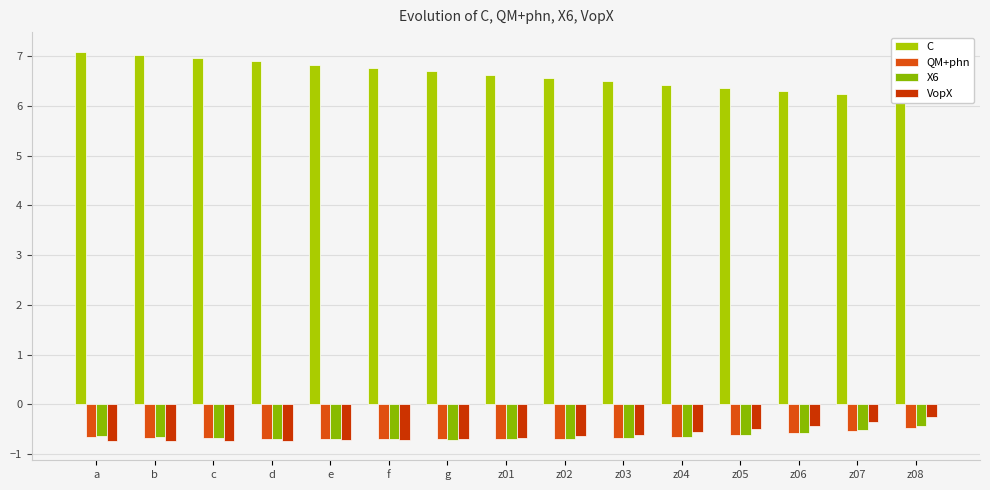

Is the value of C at z04 greater than the value of X6 at z02?

Yes